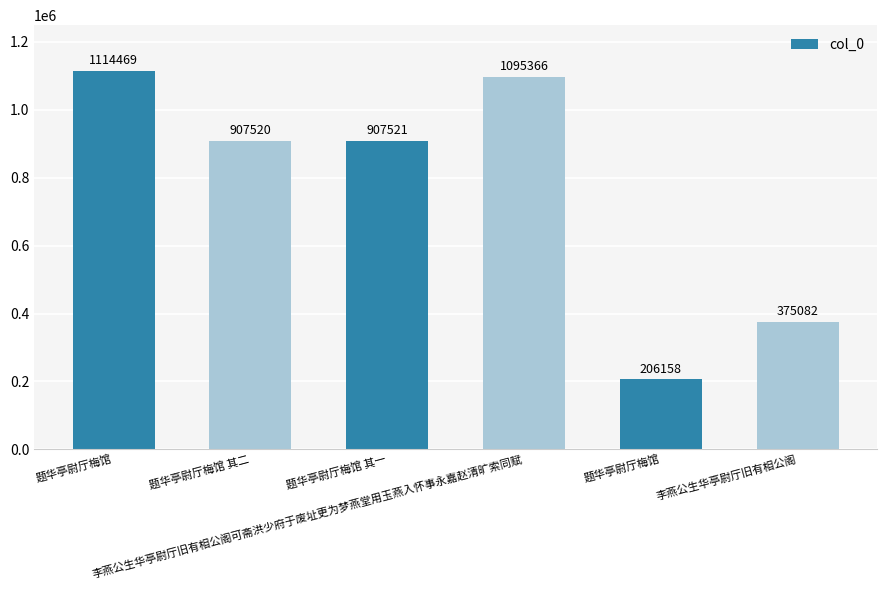

How many data points are less than 907521?

3